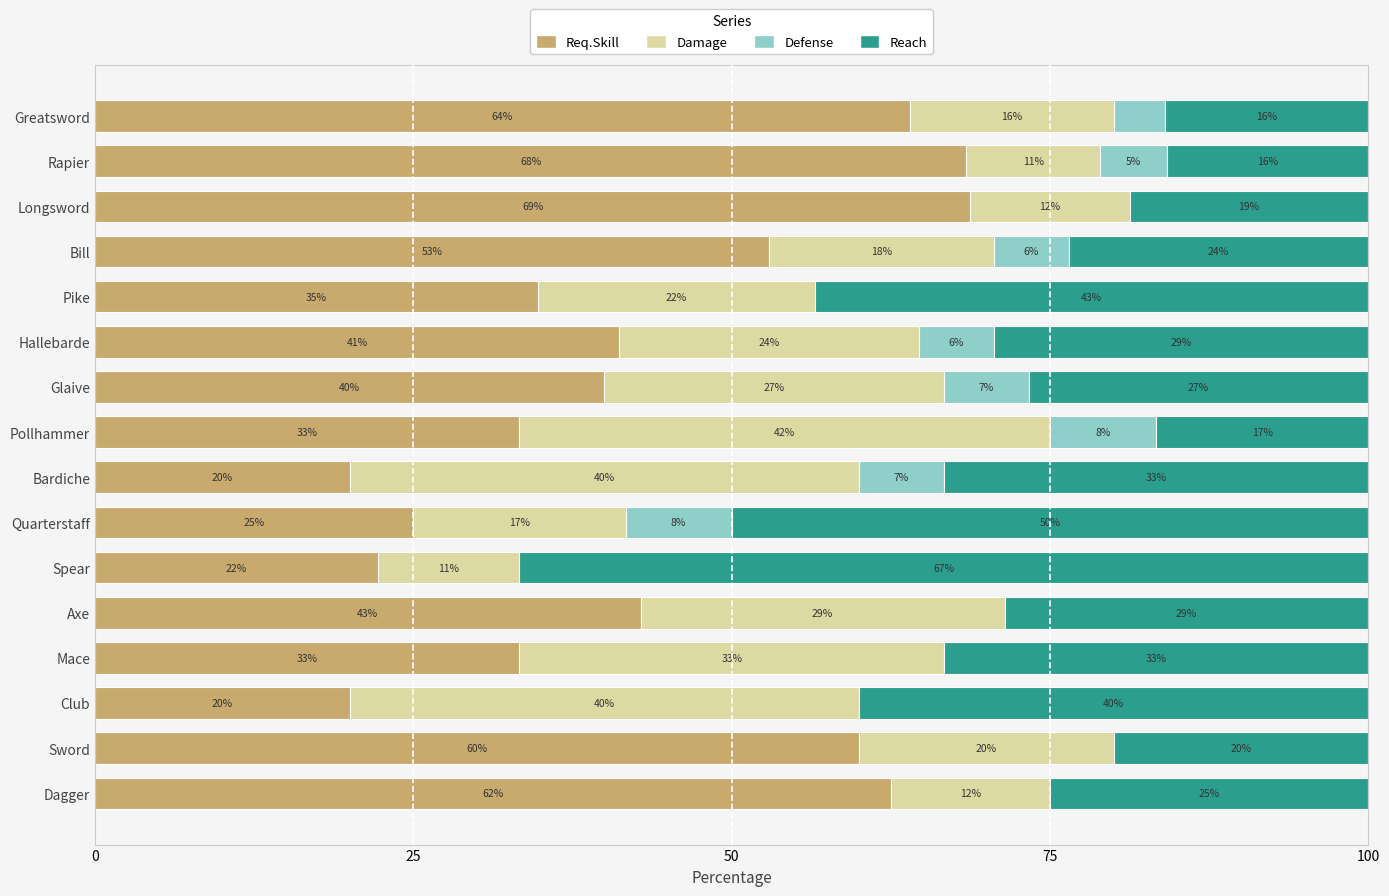

What are all the series names shown in the legend?

Req.Skill, Damage, Defense, Reach